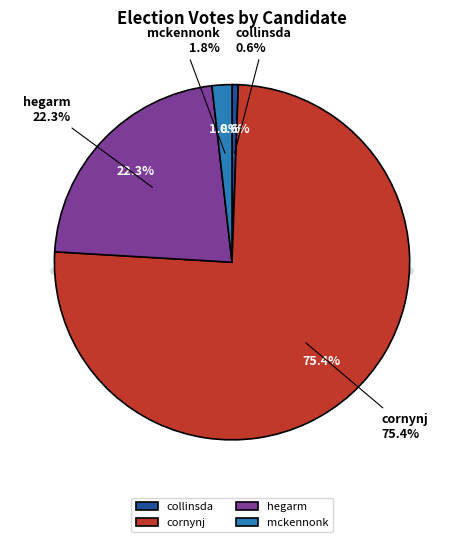

Count the number of slices in the pie.

4